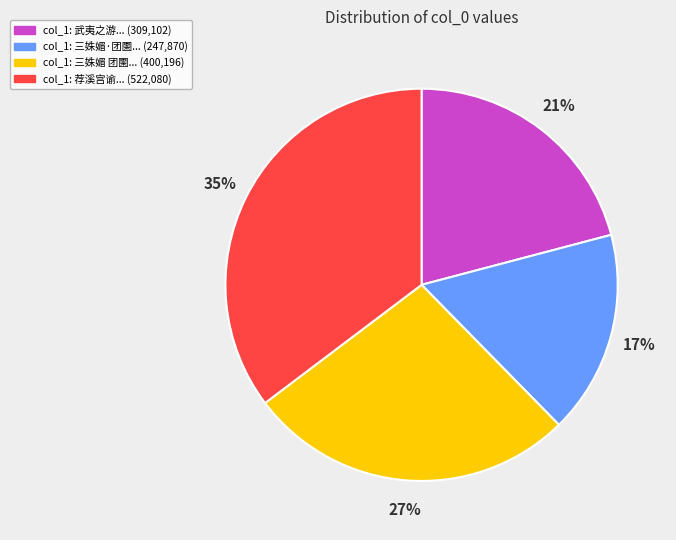

To the nearest percent, what is the average slice percentage?

25%